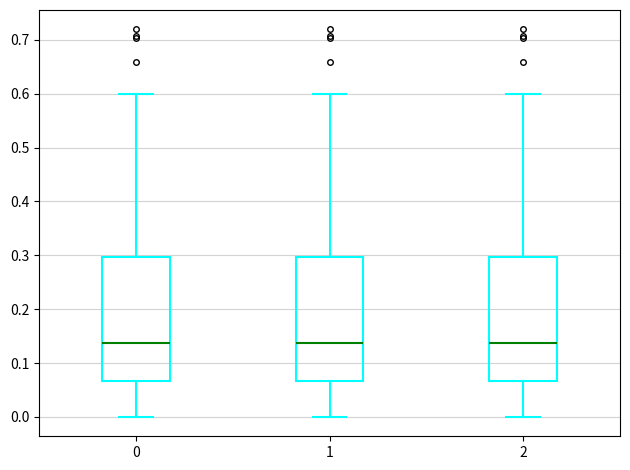

Reading left to right, read every box against the y-axis: the position of its median line, the range the box covers, and the ends of its whiskers. The values are not printed on the chart, so give them approximately, as read against the axis.

0: median 0.14, box 0.07 to 0.30, whiskers 0.00 to 0.60
1: median 0.14, box 0.07 to 0.30, whiskers 0.00 to 0.60
2: median 0.14, box 0.07 to 0.30, whiskers 0.00 to 0.60